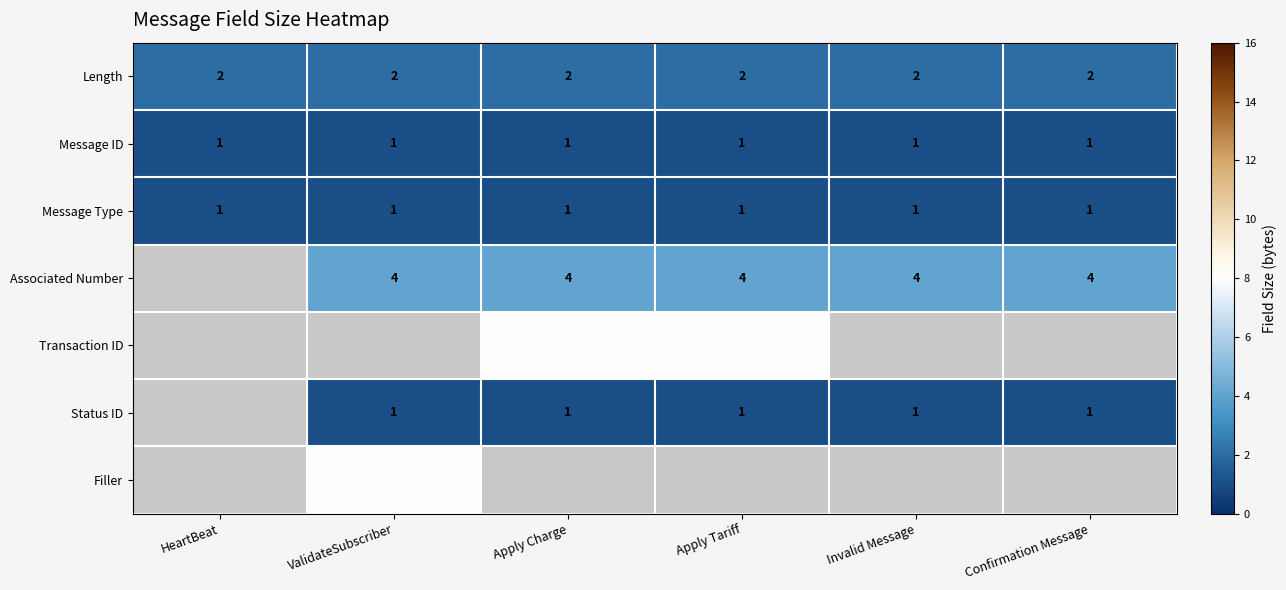

Is the value of Message ID at Apply Charge greater than the value of Associated Number at Apply Charge?

No